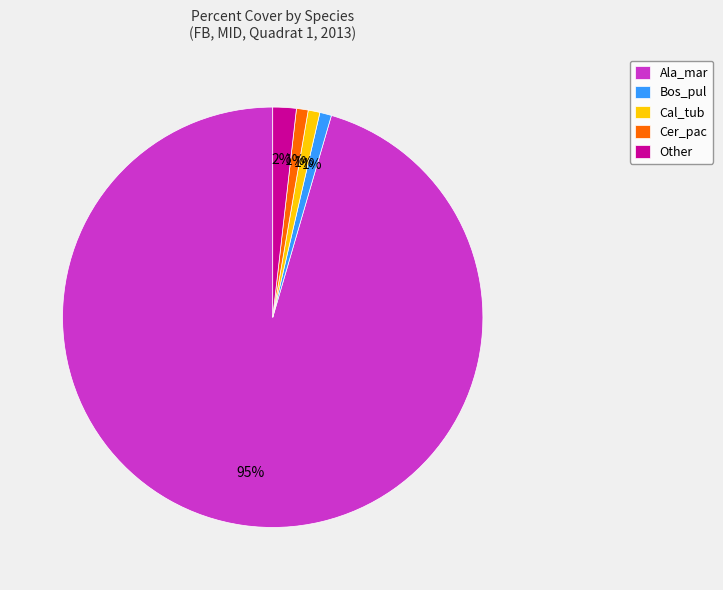

Combined, do Bos_pul and Cal_tub account for over 50%?

No